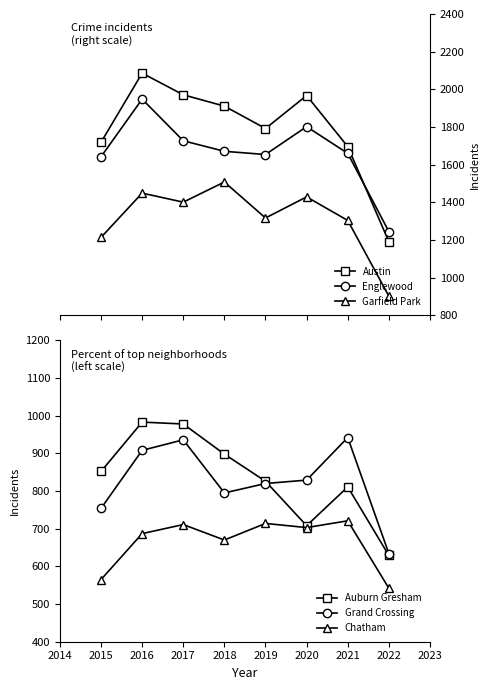

What is the value of the Garfield Park point at the 1st from the left?

1214